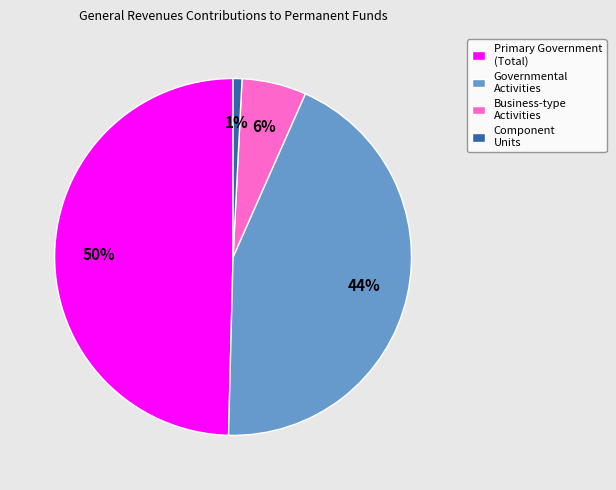

Count the number of slices in the pie.

4